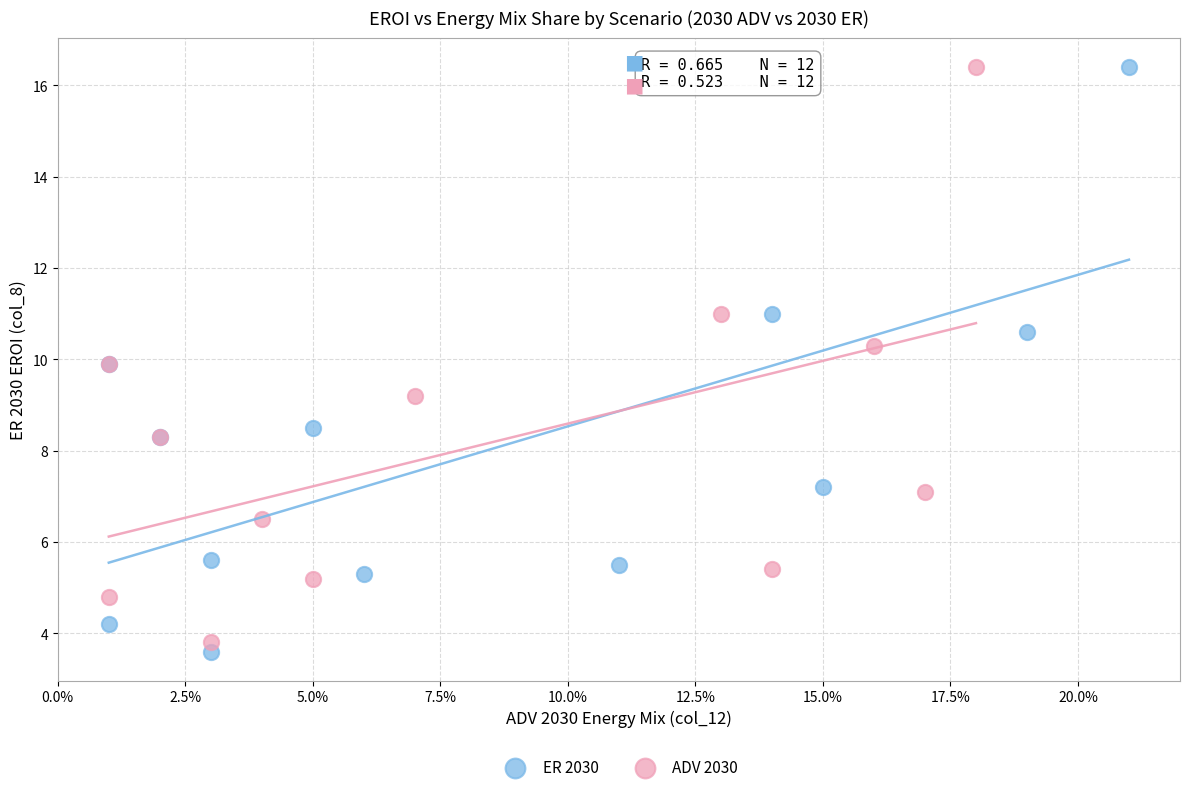

Which series reaches the minimum Y coordinate?

ER 2030